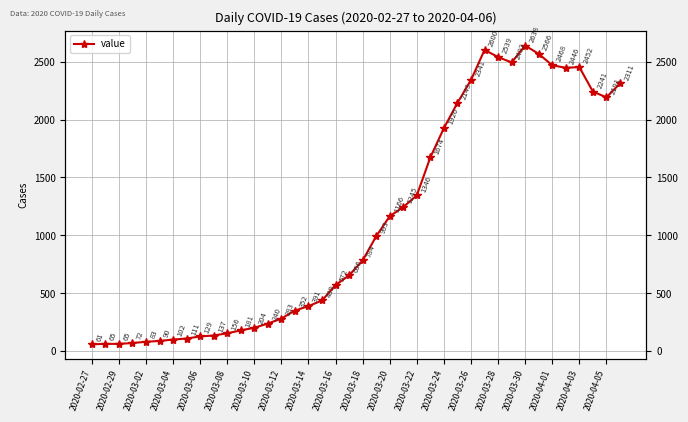

How many distinct data groups are displayed?

1